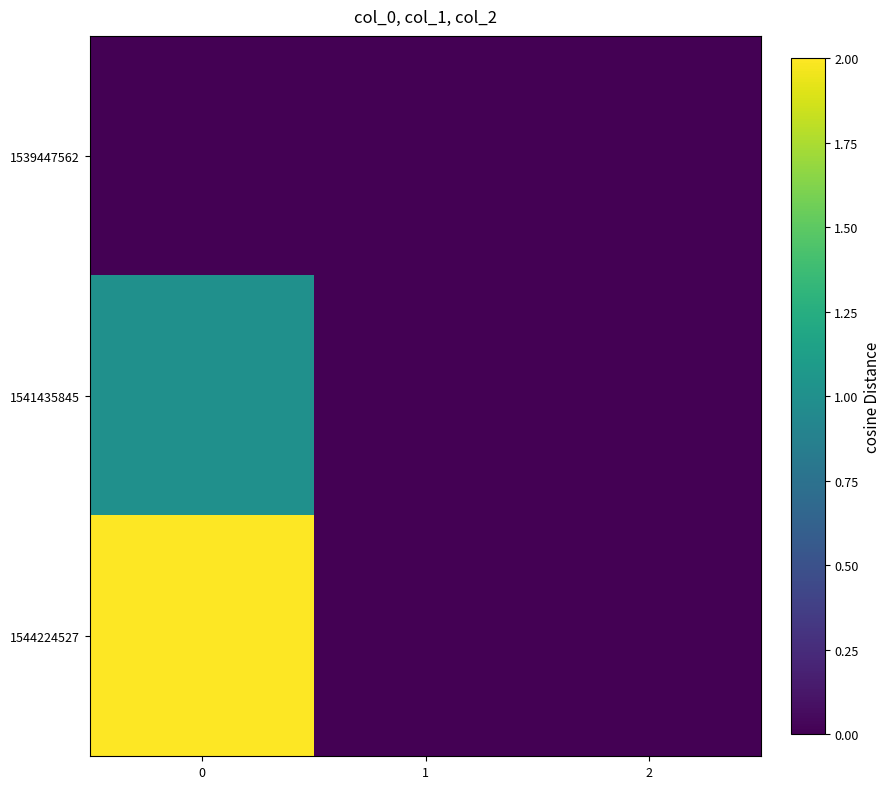

Count the number of categories in the chart.

3